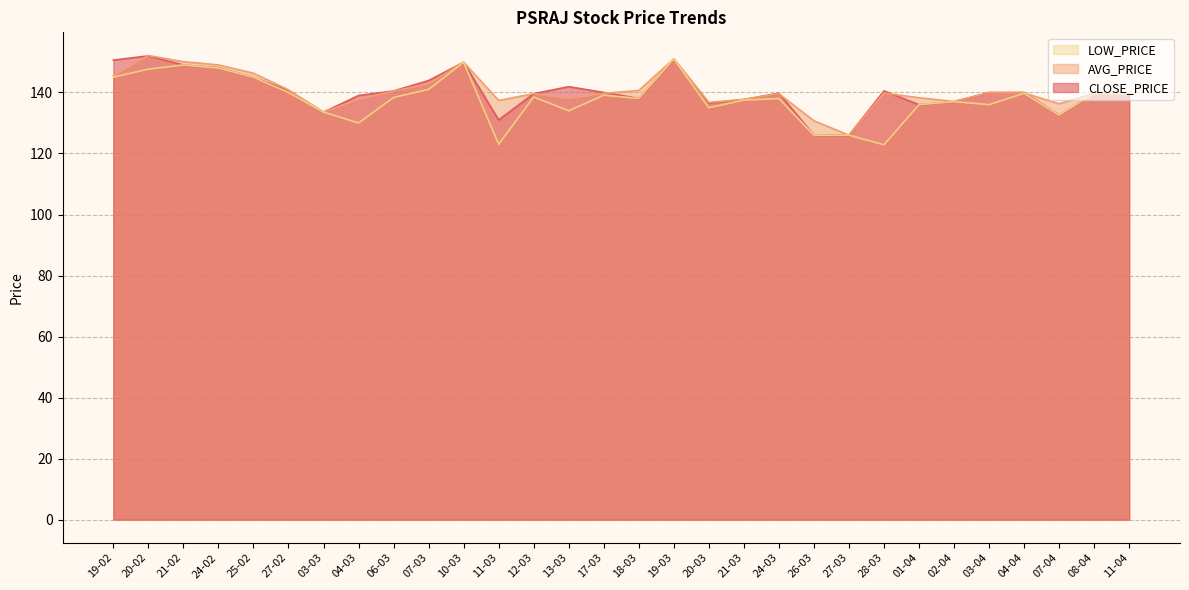

How many distinct data groups are displayed?

3